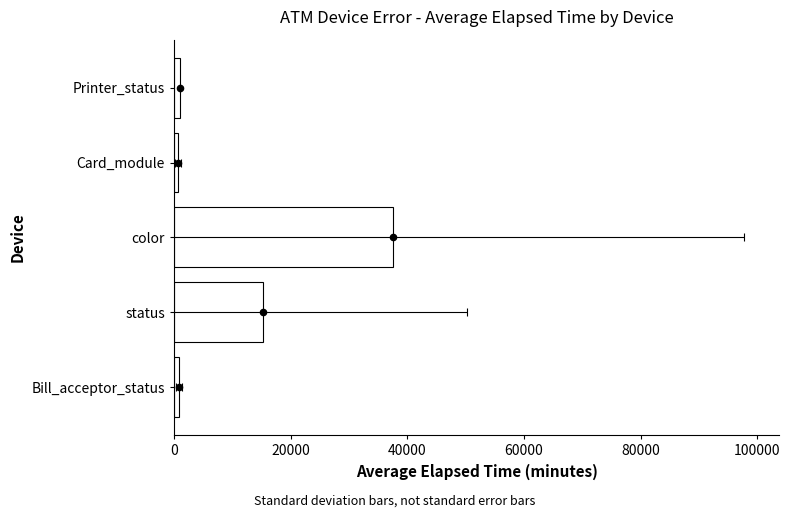

What is the change in value from status to Card_module?

-14568.4